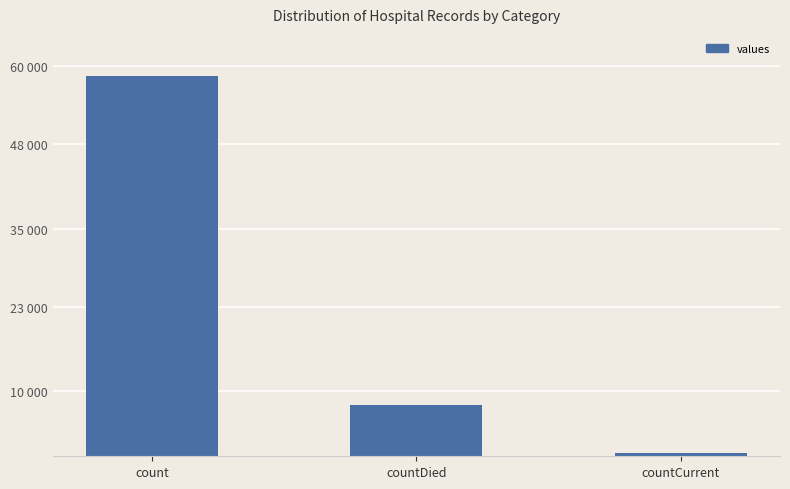

What position from the right is countDied?

2